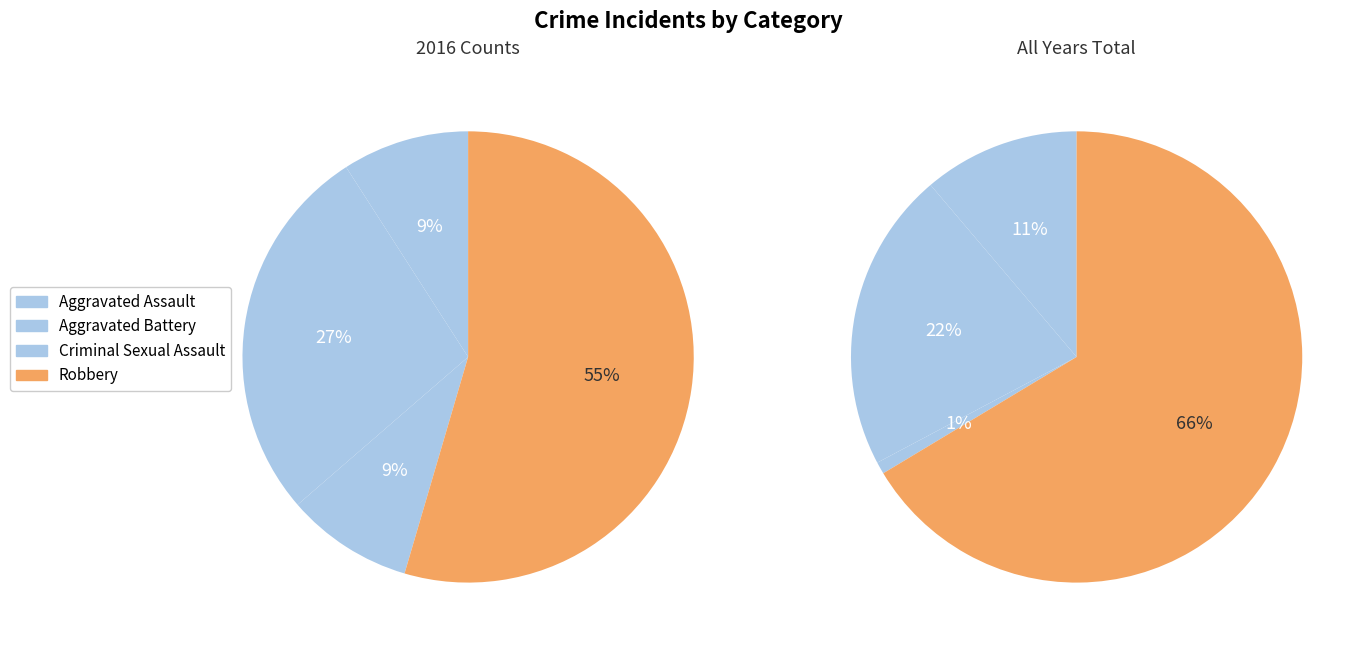

To the nearest percent, what is the difference between the largest and smallest slice percentages?

45%